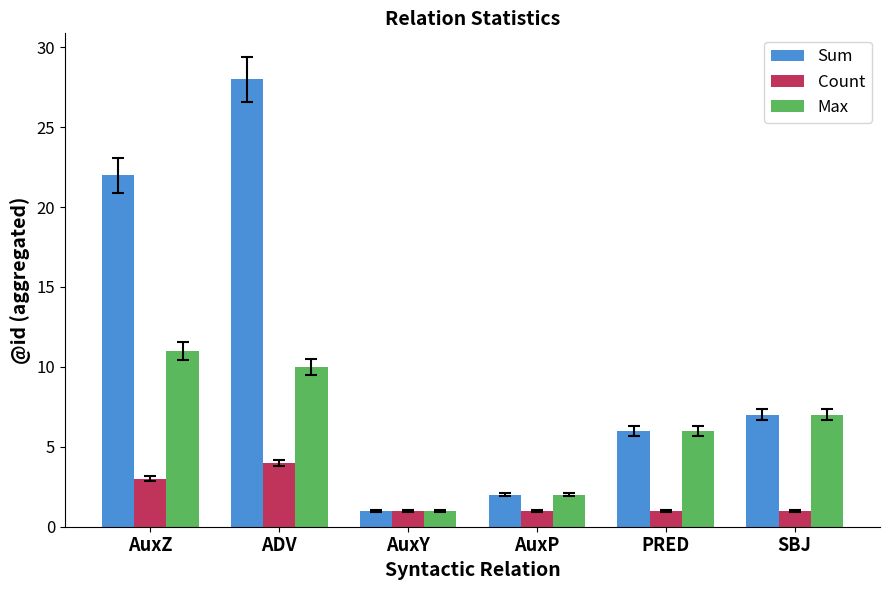

What is the sum of the Sum values at AuxZ and AuxP?

24